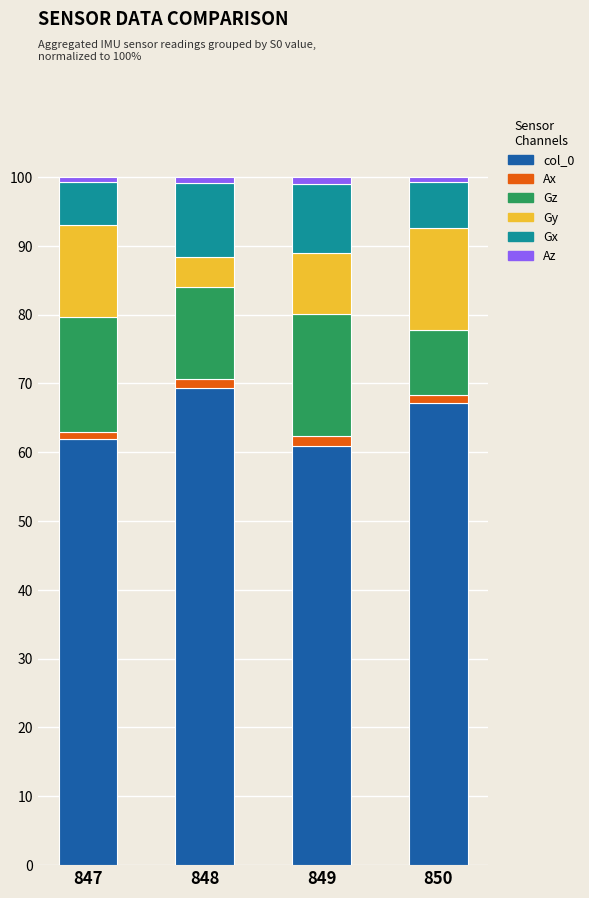

What is the sum of all Gy values?

41.3